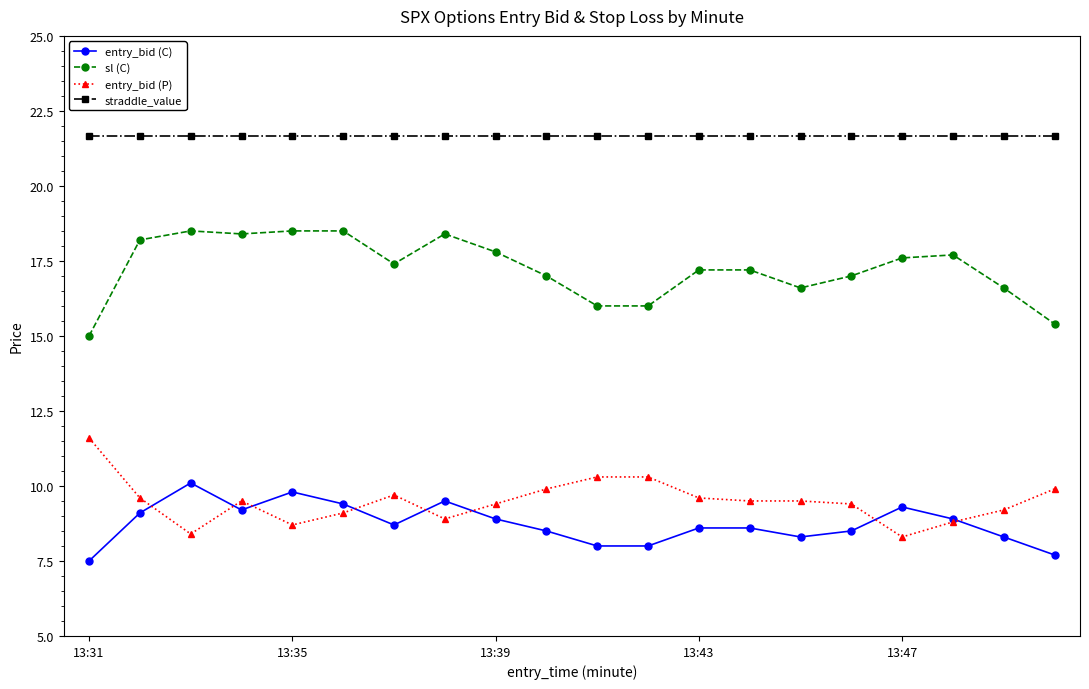

How many times do entry_bid (C) and entry_bid (P) cross each other?

8